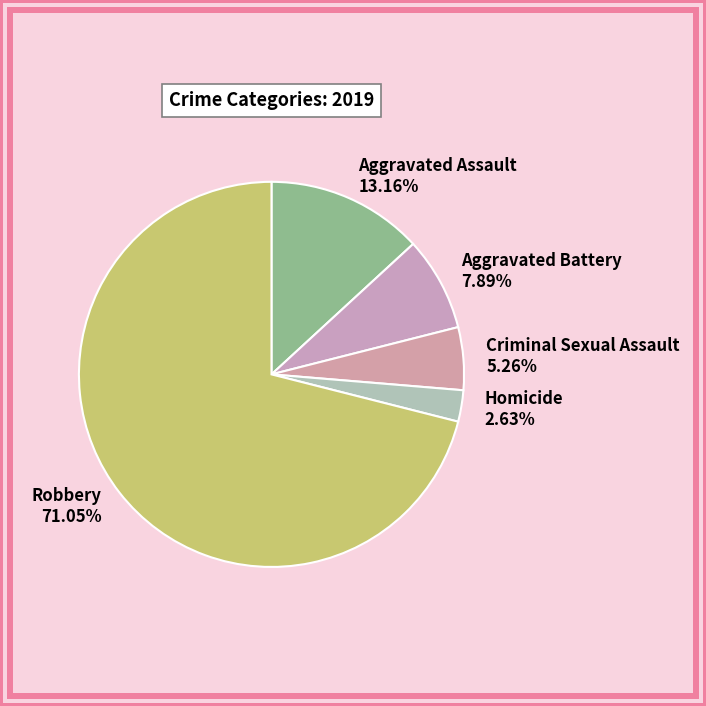

Count the number of slices in the pie.

5